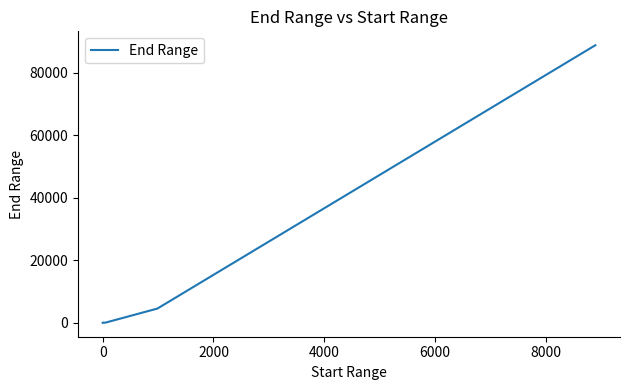

What is the difference between the maximum and minimum values?

88770